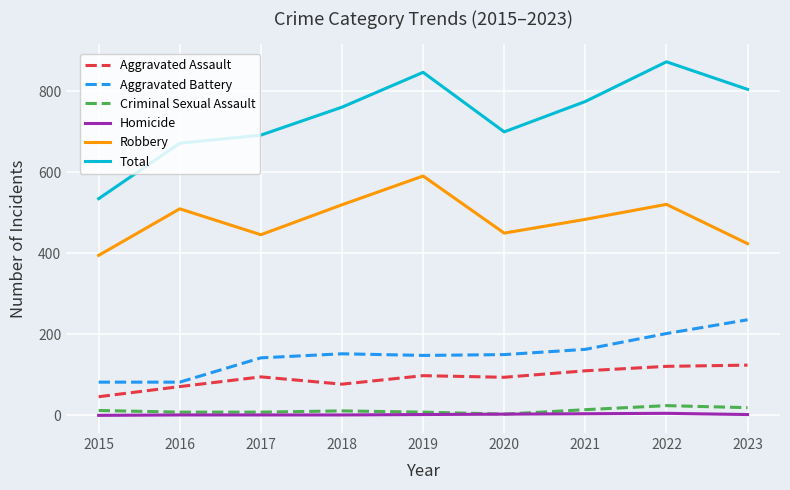

What is the total value across all series at 2015?

1070